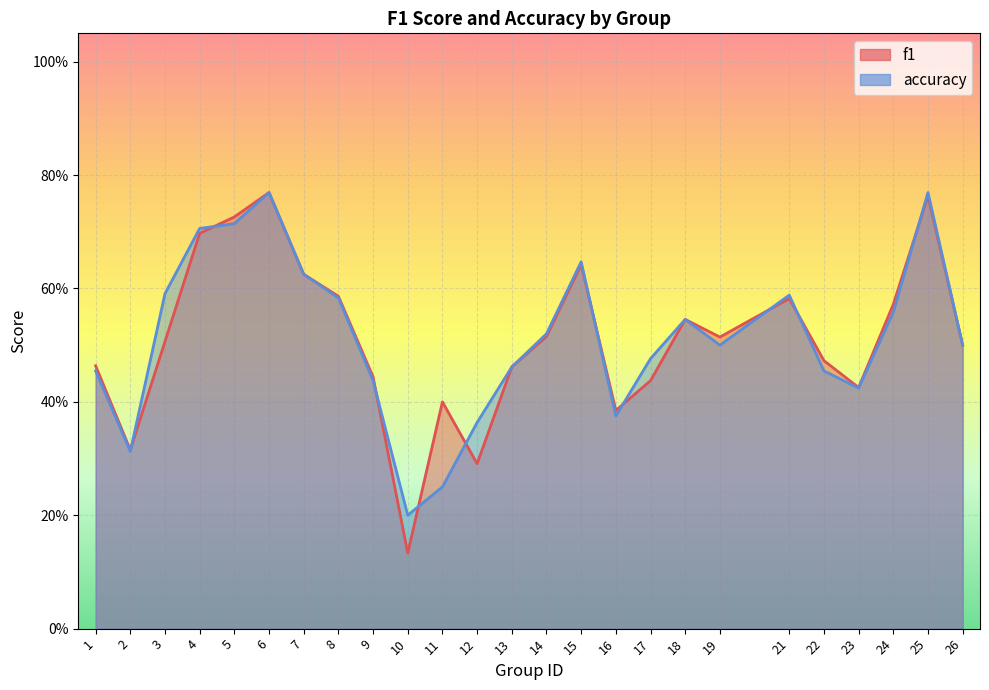

What are all the series names shown in the legend?

f1, accuracy